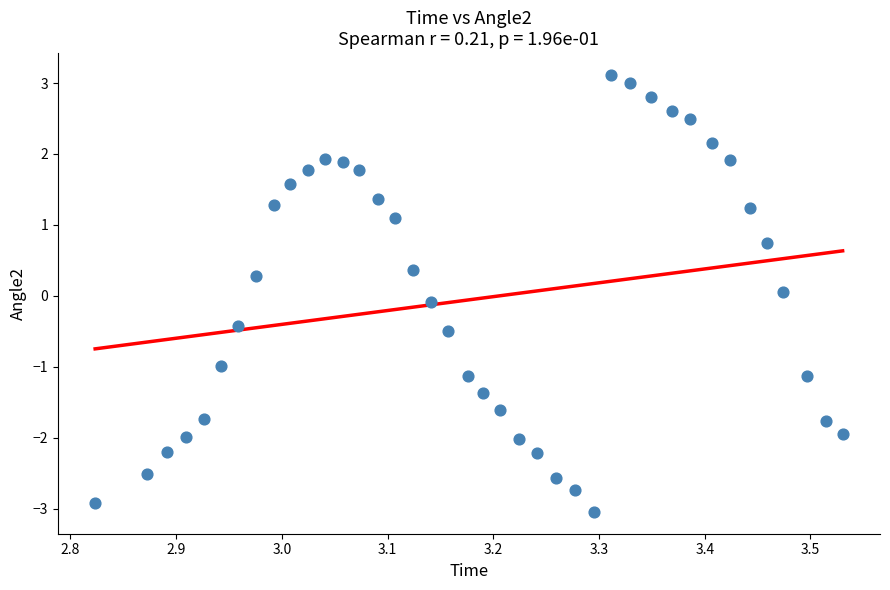

What is the range of X values (max minus min)?

0.7